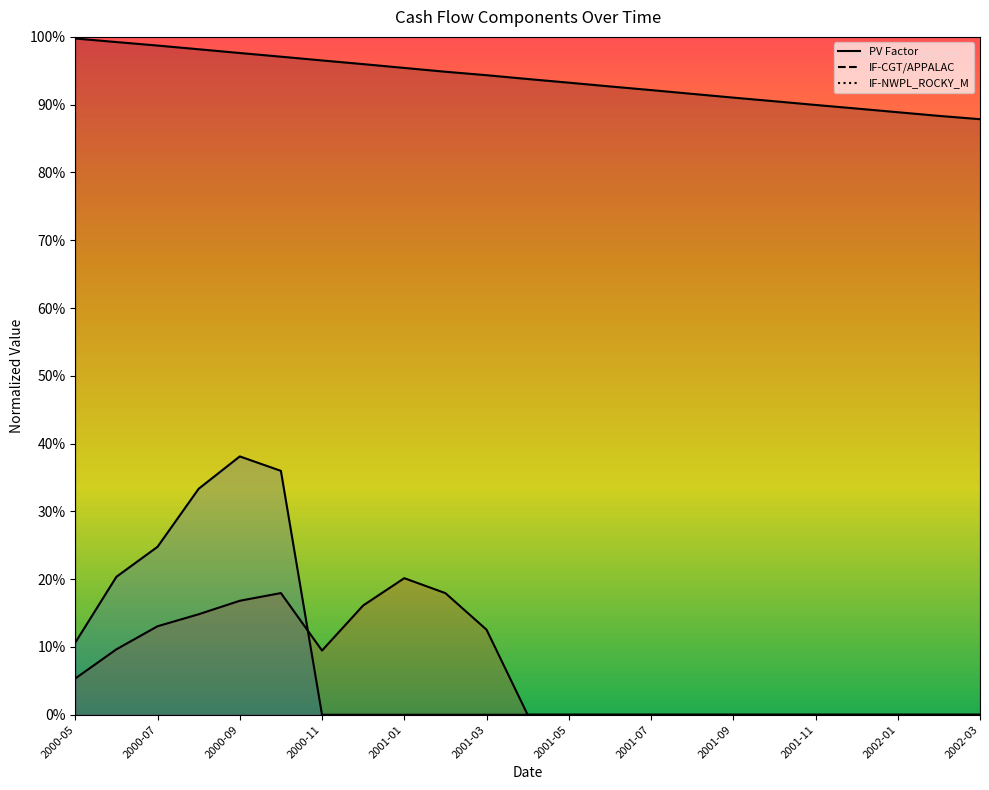

How many lines are shown in the chart?

3